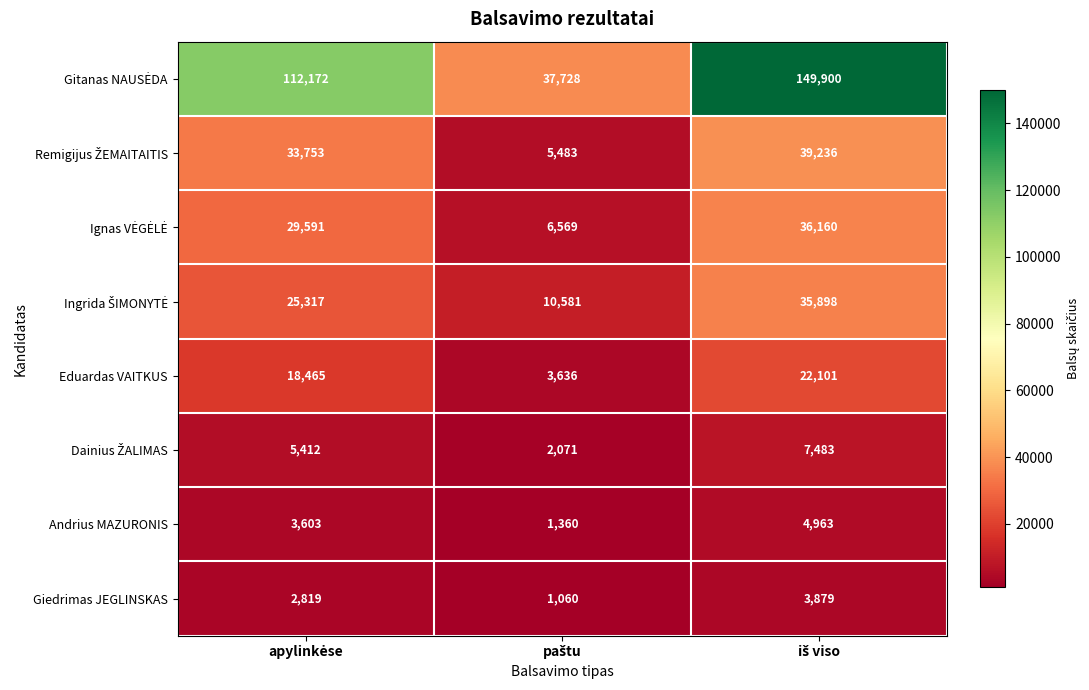

What is the difference between the second highest and minimum values in the Eduardas VAITKUS series?

14829